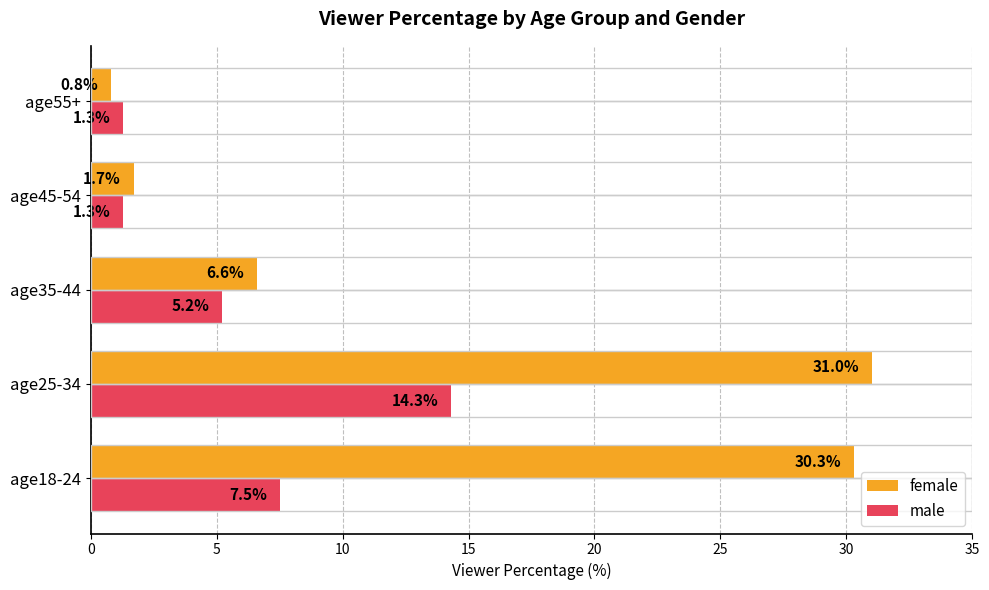

Which series has the largest total across all categories?

female